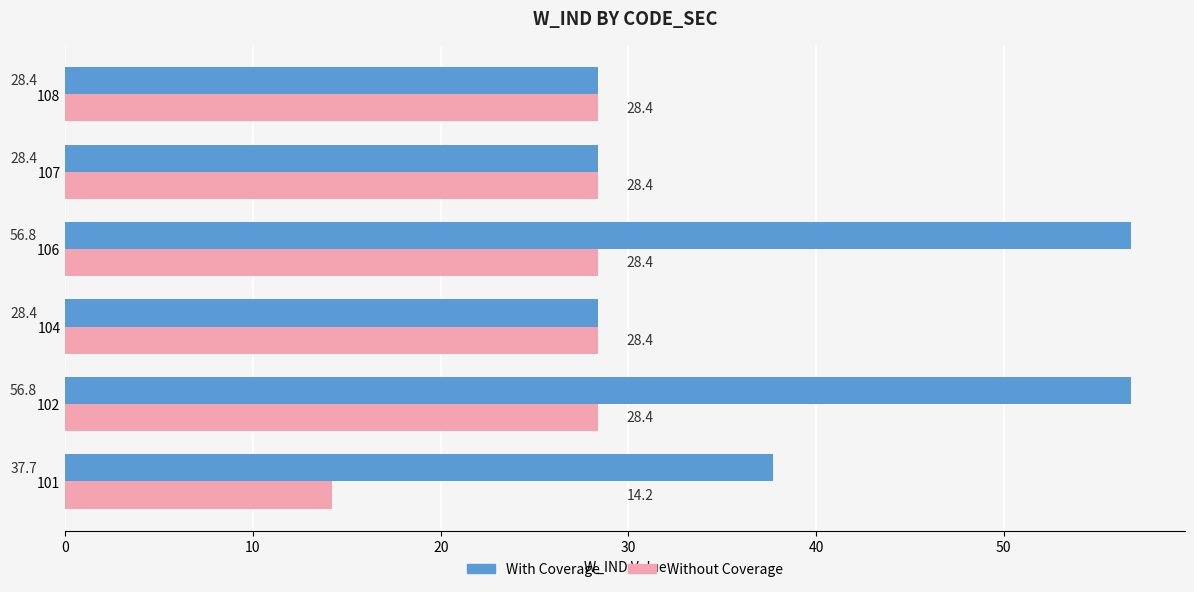

What is the difference between the maximum and minimum values in the Without Coverage series?

14.2